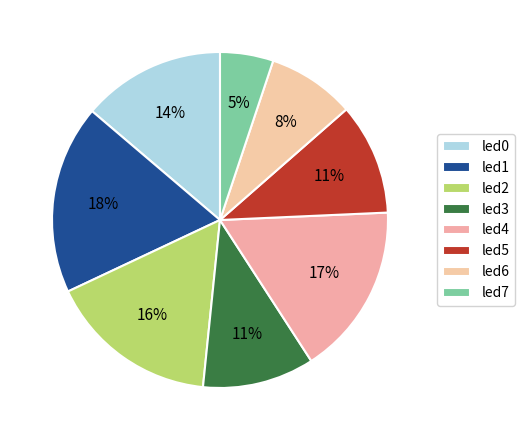

Which category has the biggest portion of the pie?

led1